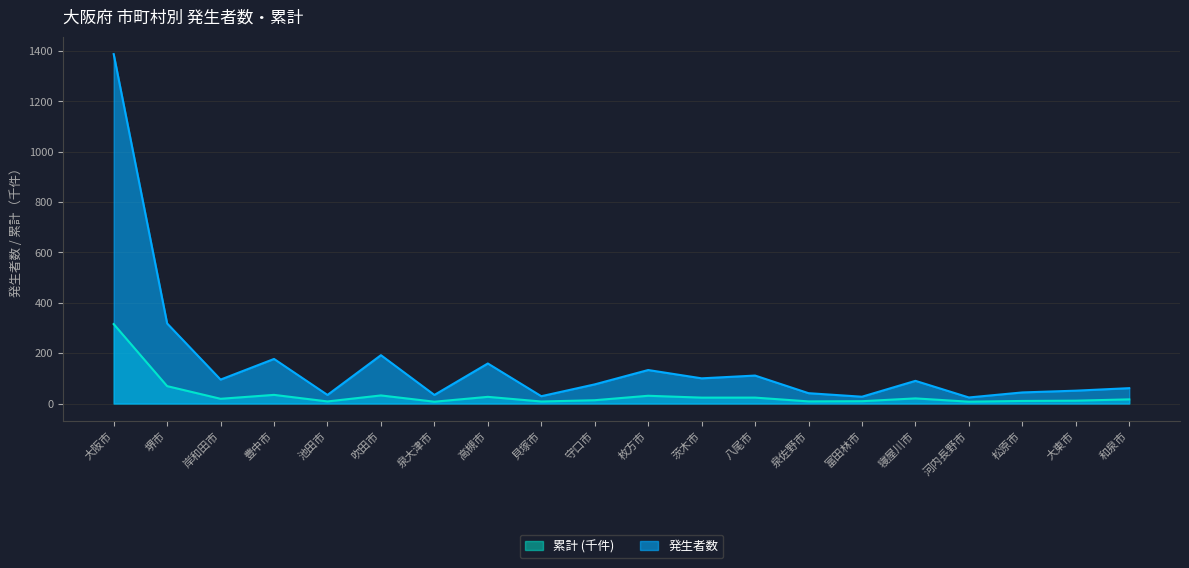

What is the label of the 16th point from the left?

寝屋川市